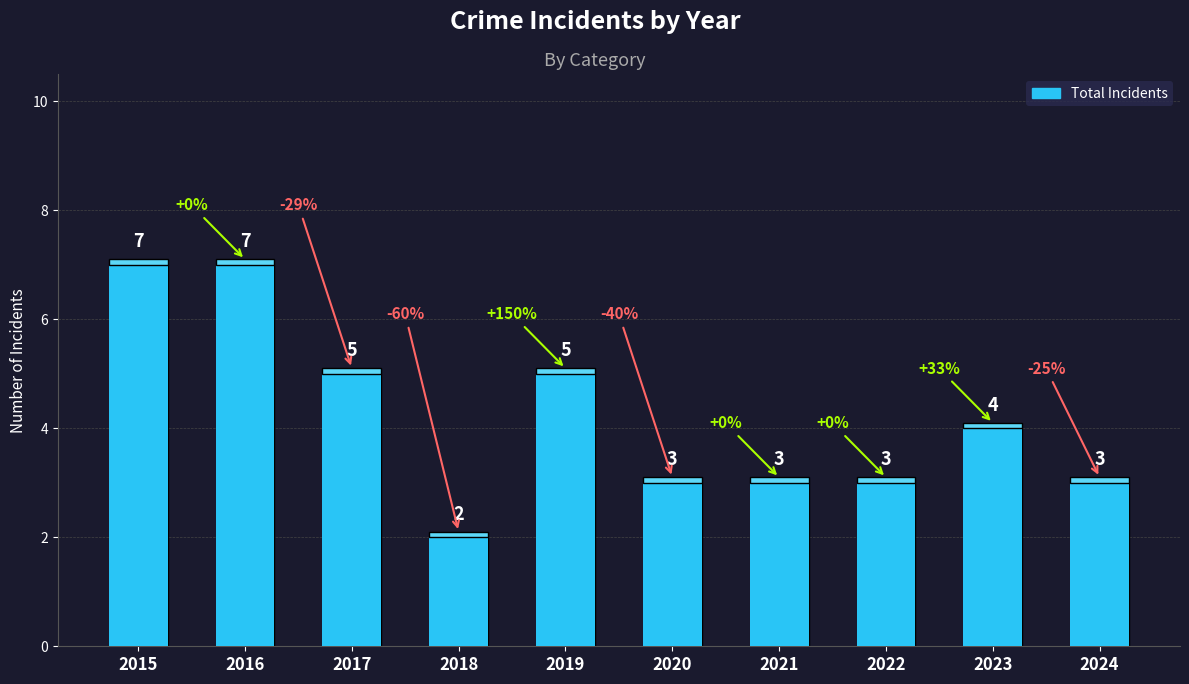

What is the ratio of the value at 2019 to the value at 2017?

1.0